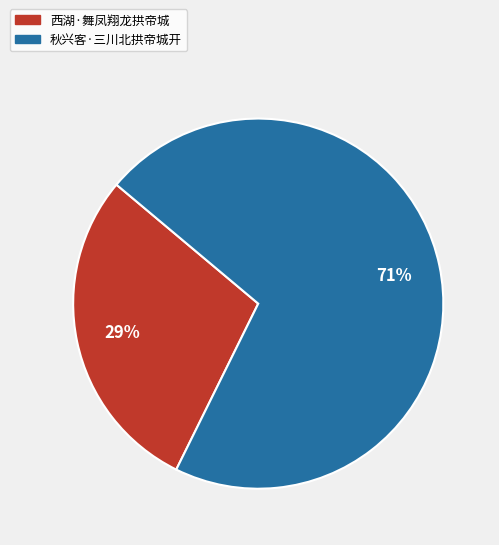

Is it true that 秋兴客·三川北拱帝城开 is 59% of the pie?

False